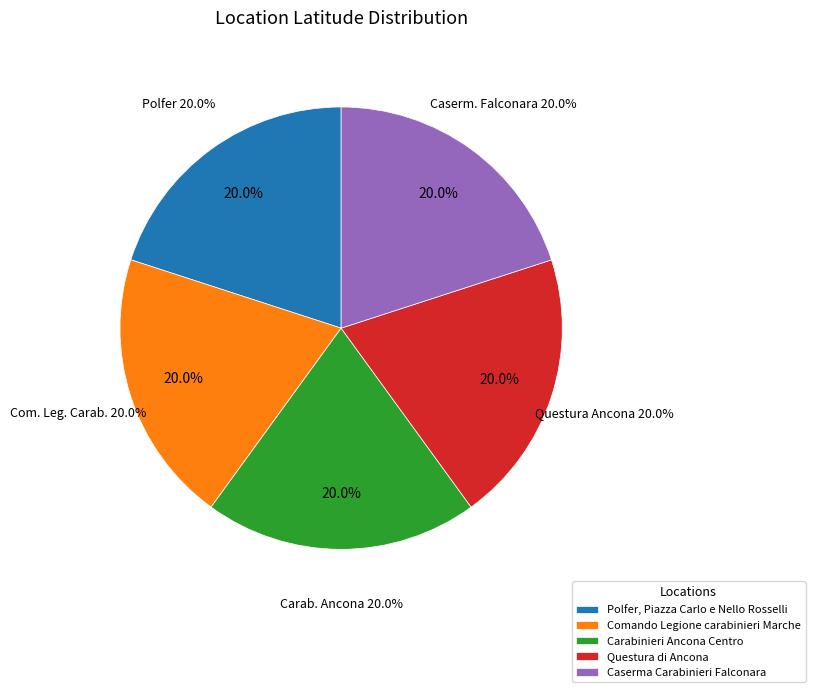

Is there any slice that represents more than half of the pie?

No